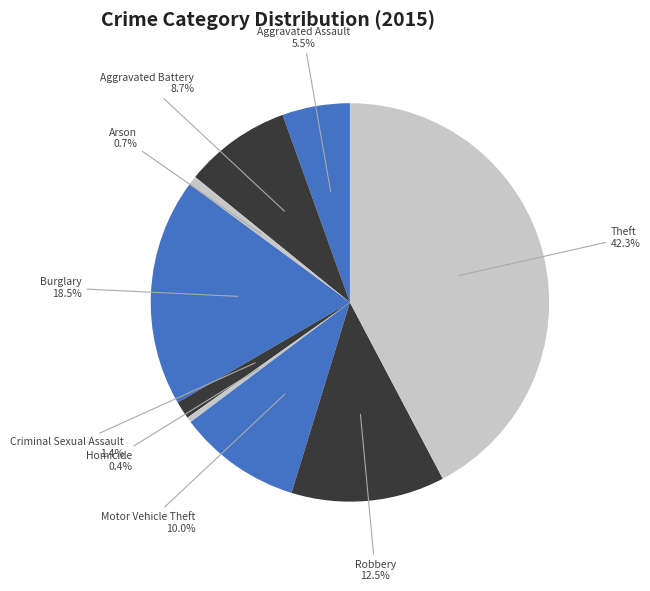

How many slices are in this pie chart?

9